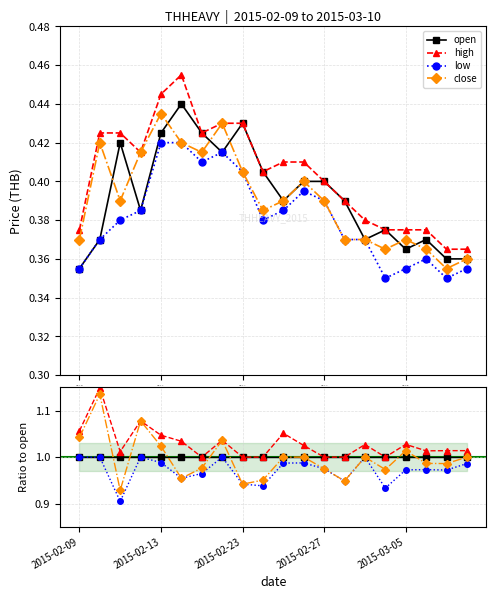

The close series shows 0.5 at 13. True or false?

False